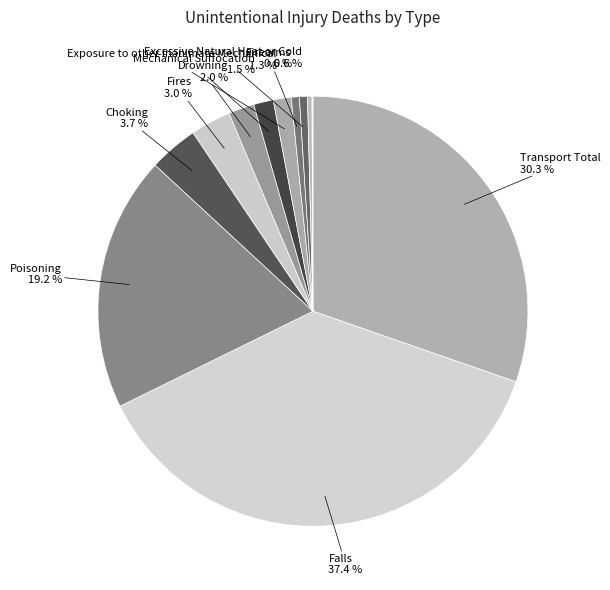

What is the smallest slice in the pie chart?

Exposure to Animate Mechanical Forces